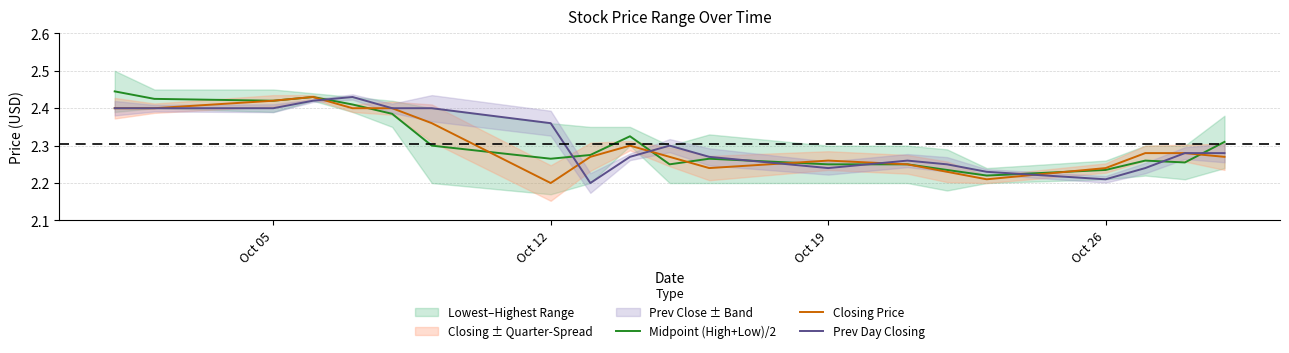

Where is Closing Price nearest to the value 2?

Oct 12